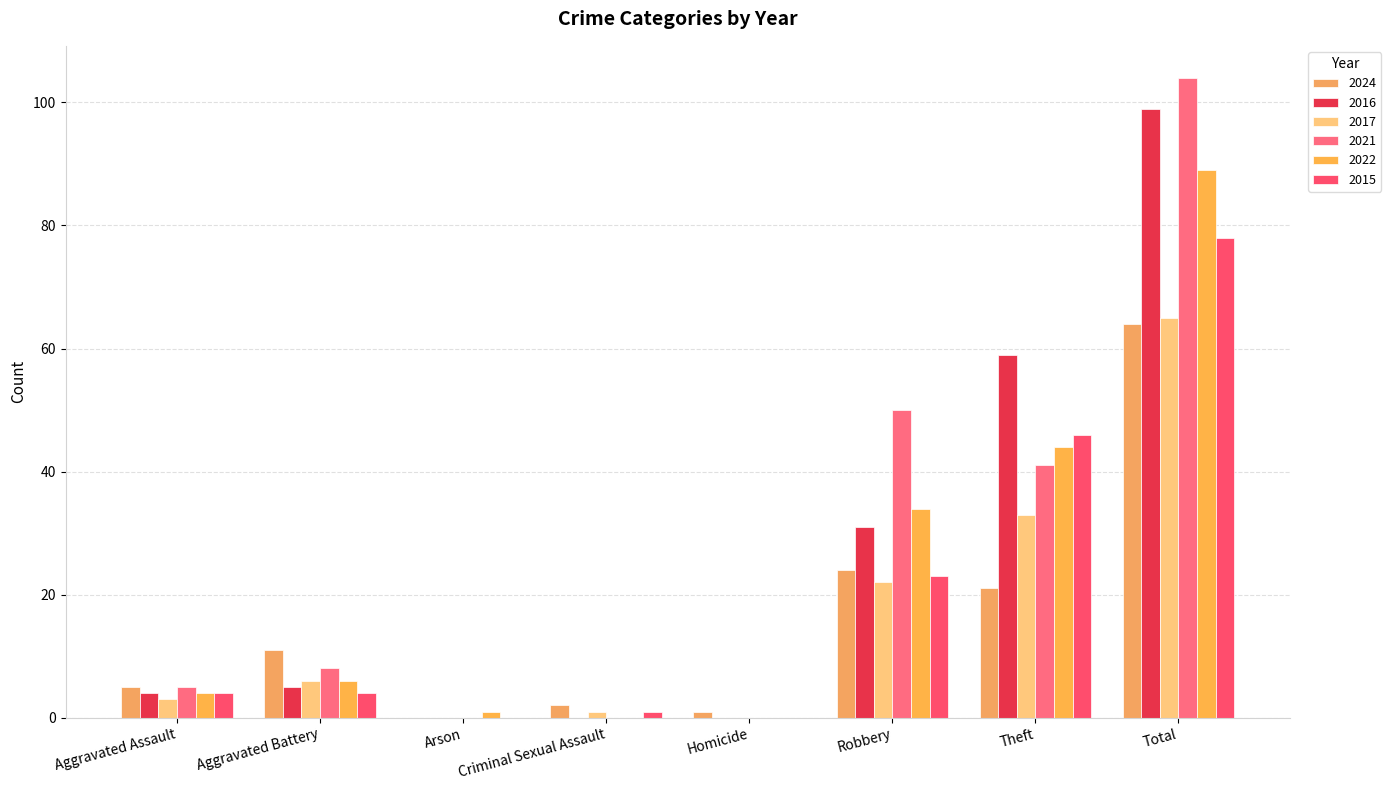

At which category is the sum across all series the highest?

Total